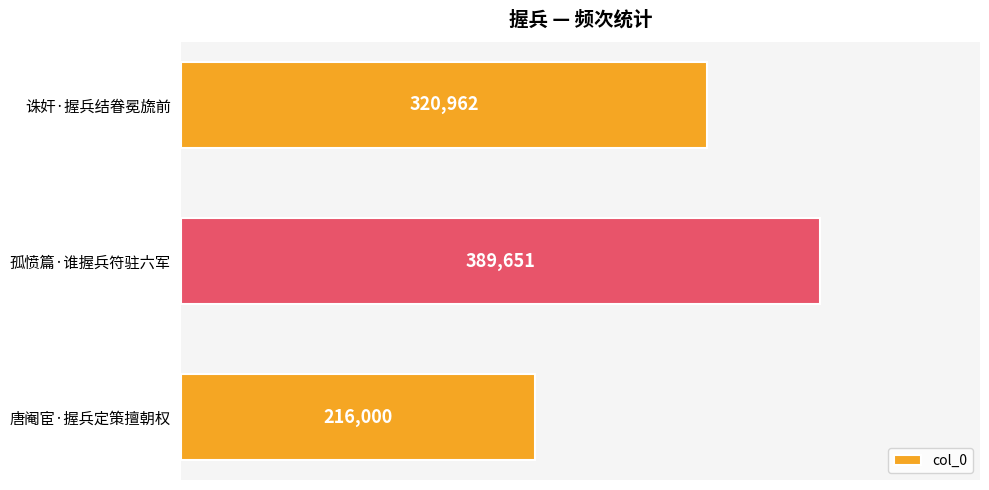

Where is the data nearest to the value 302825?

诛奸·握兵结眷冕旒前